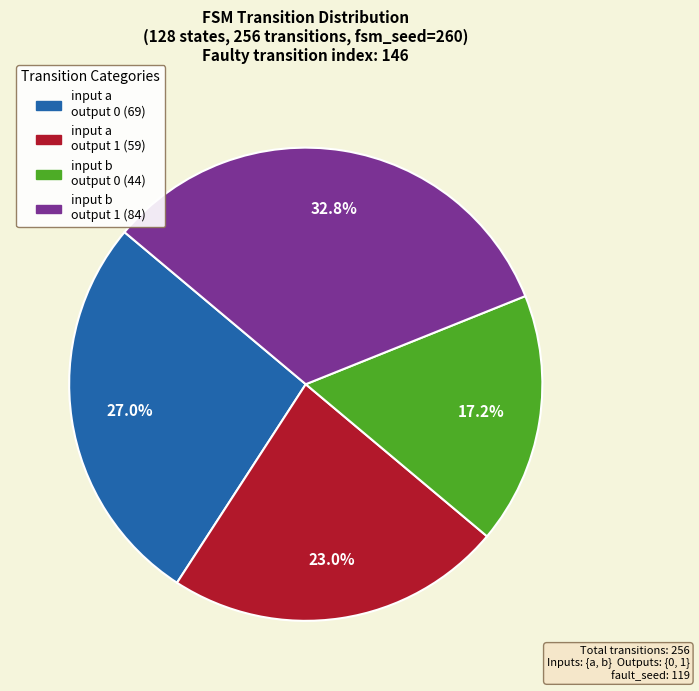

Does any single category account for the majority?

No